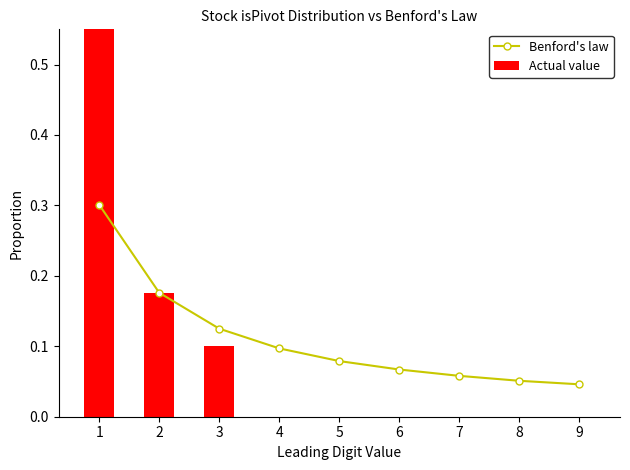

What are all the series names shown in the legend?

Benford's law, Actual value